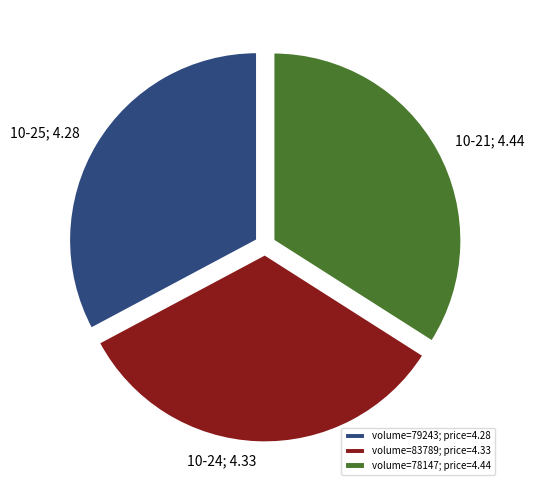

Is there any slice that represents more than half of the pie?

No